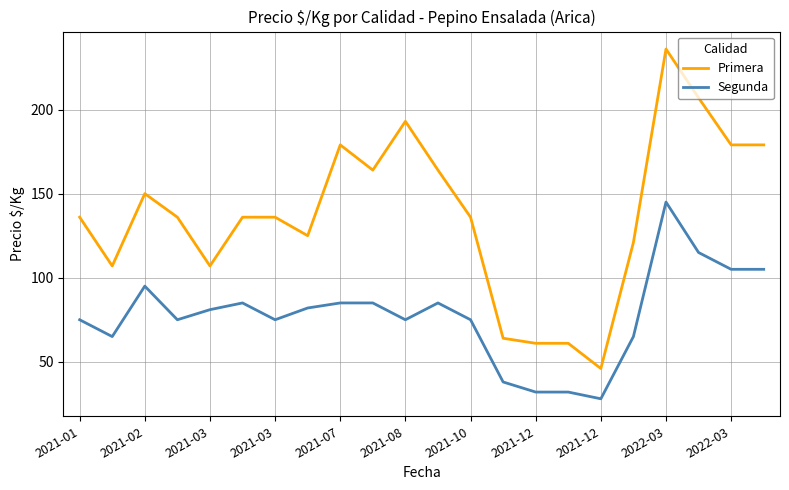

True or false: Segunda and Primera cross at least once.

False